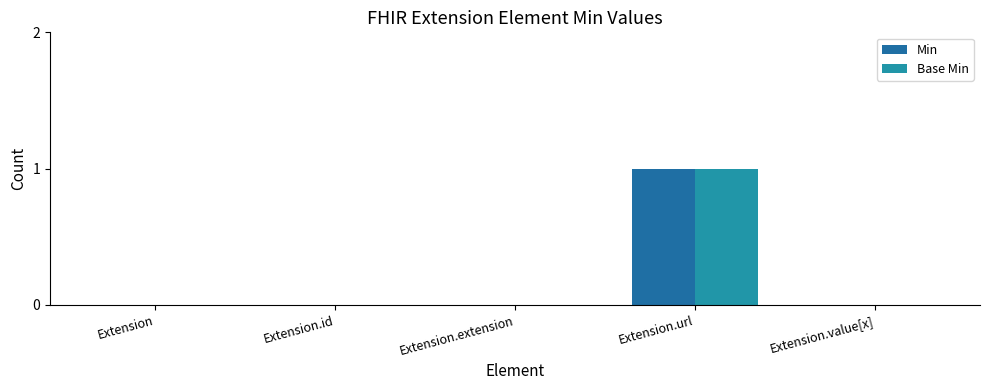

Are the bars grouped side by side (vs. stacked)?

Yes